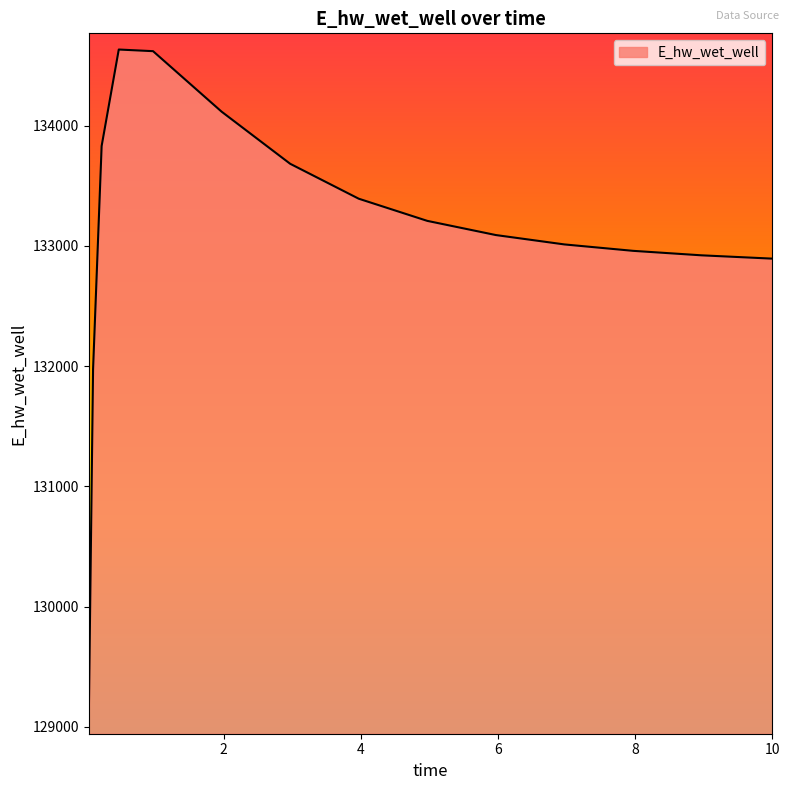

Does the chart have visible grid lines?

No